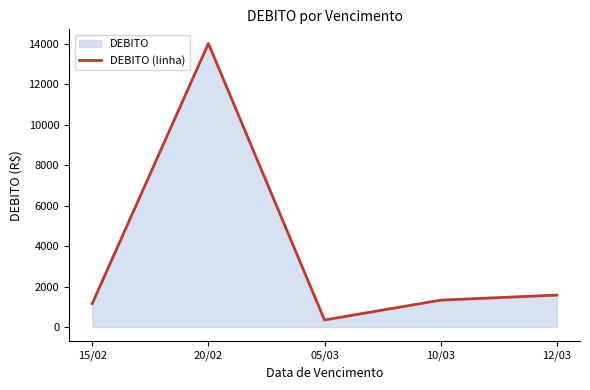

At which category does the data reach its first local peak?

20/02